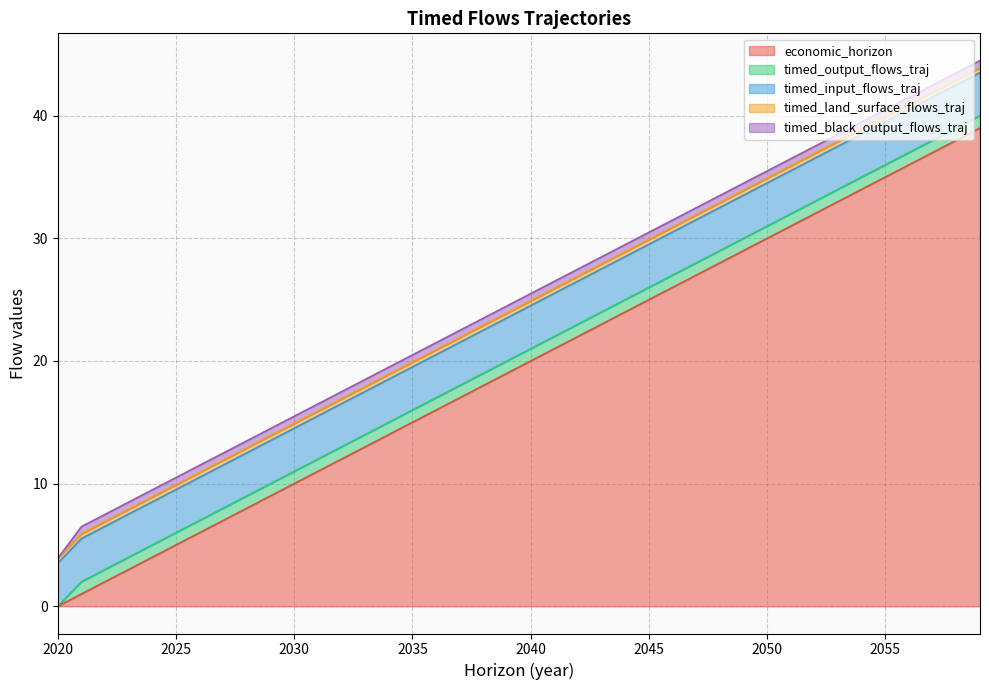

What is the value of the timed_black_output_flows_traj point at the 38th from the left?

0.6